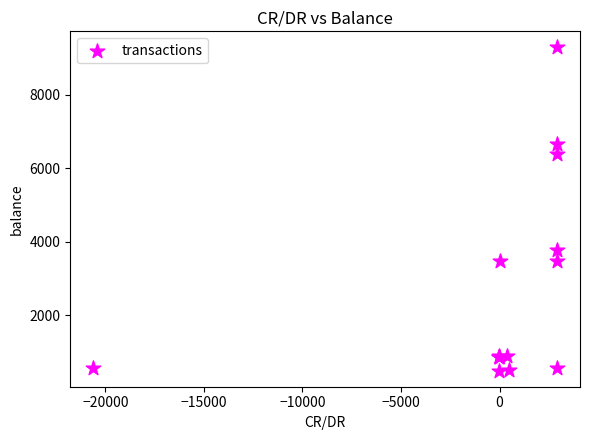

What Y value in the scatter plot is closest to 4891?

3762.9